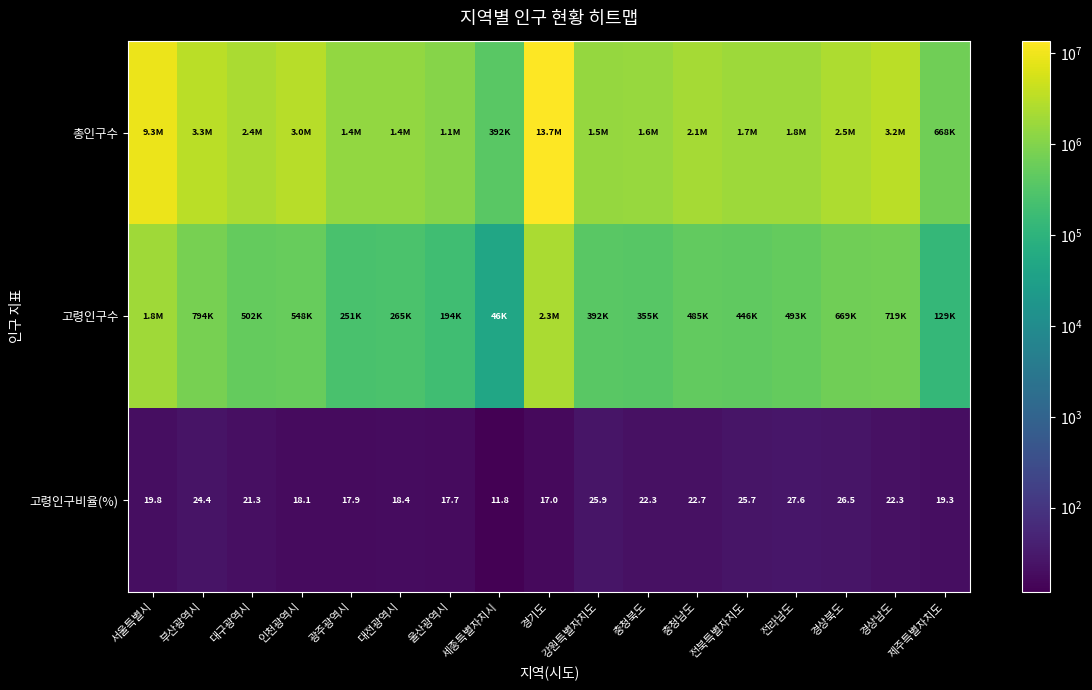

The value of 고령인구비율(%) at 울산광역시 is 23.3. True or false?

False